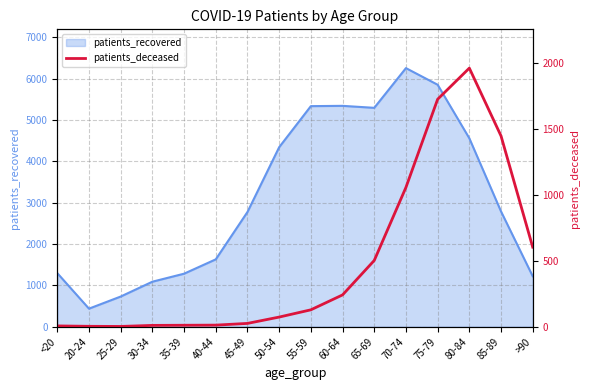

The value of patients_recovered at 20-24 is 437. True or false?

True